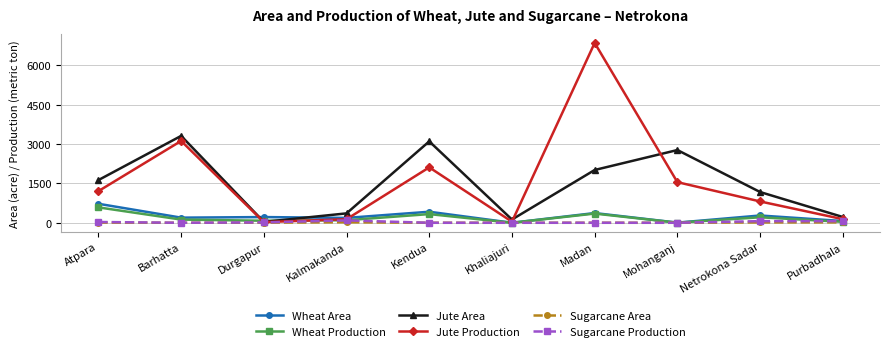

Where is the first local minimum for Jute Area?

Durgapur